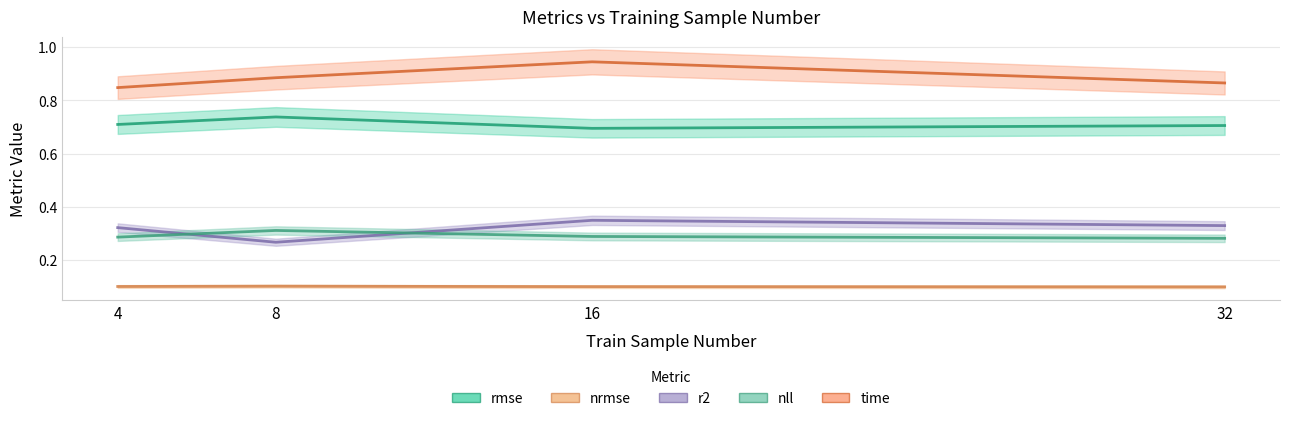

Which series has the largest total across all categories?

time